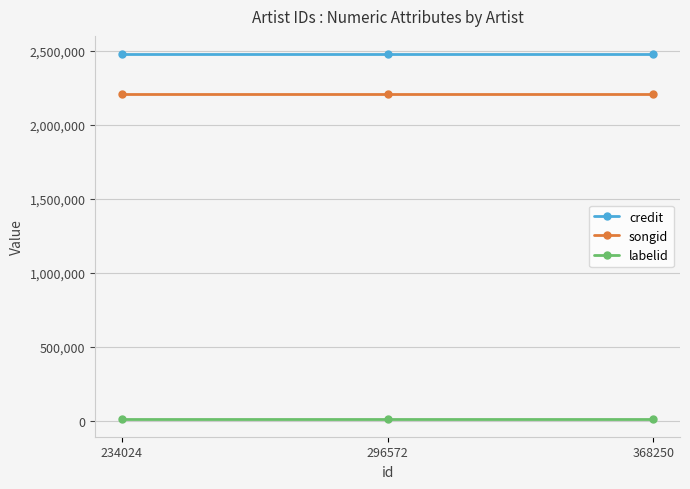

Is the value of labelid at 296572 greater than the value of credit at 296572?

No